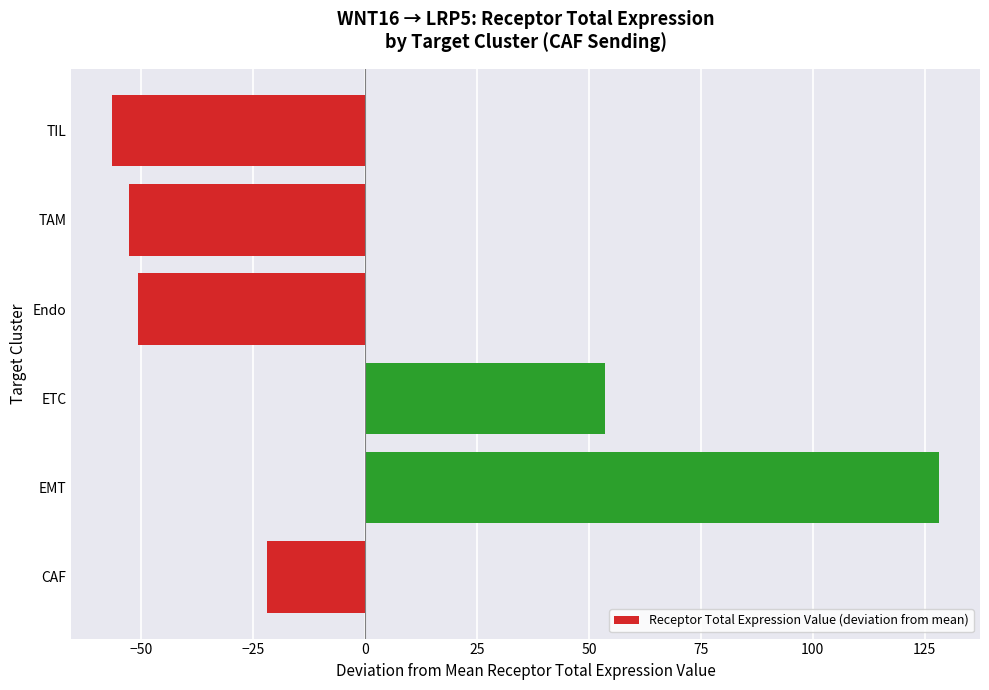

What is the difference between the maximum and minimum values?

184.5